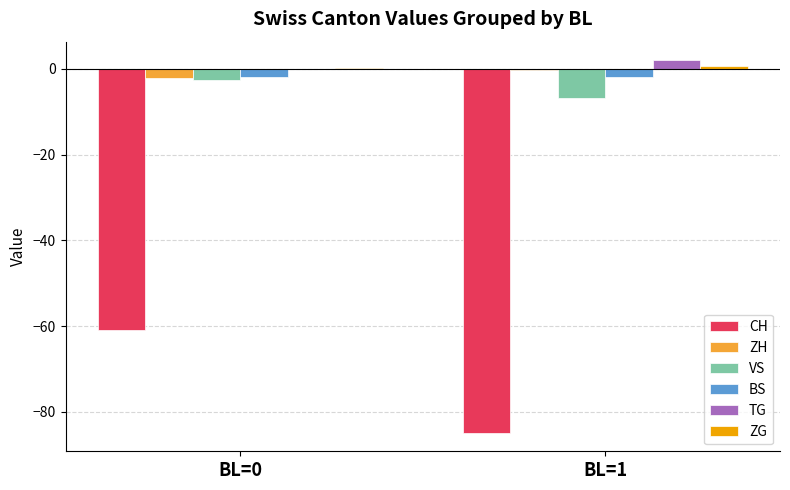

Which category has the highest value in the VS series?

BL=0